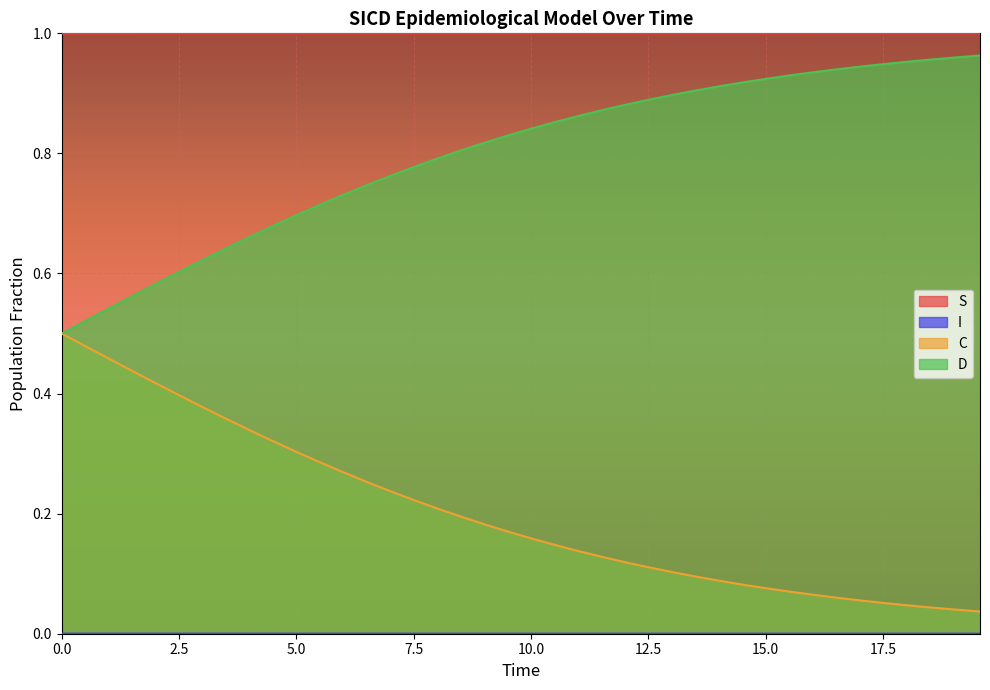

True or false: I and D intersect in this chart.

False